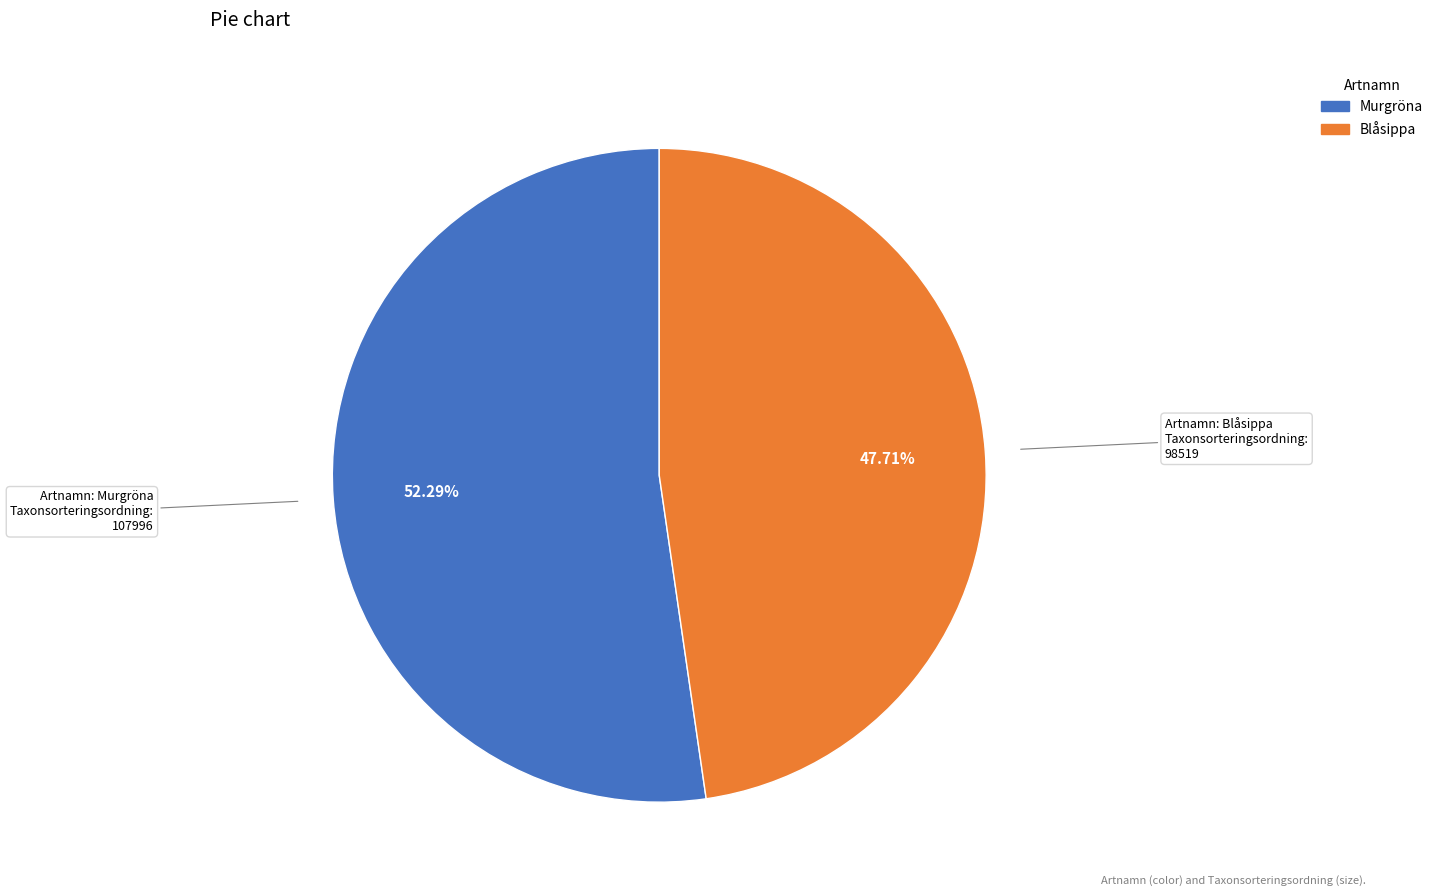

True or false: Blåsippa accounts for 56% of the total.

False